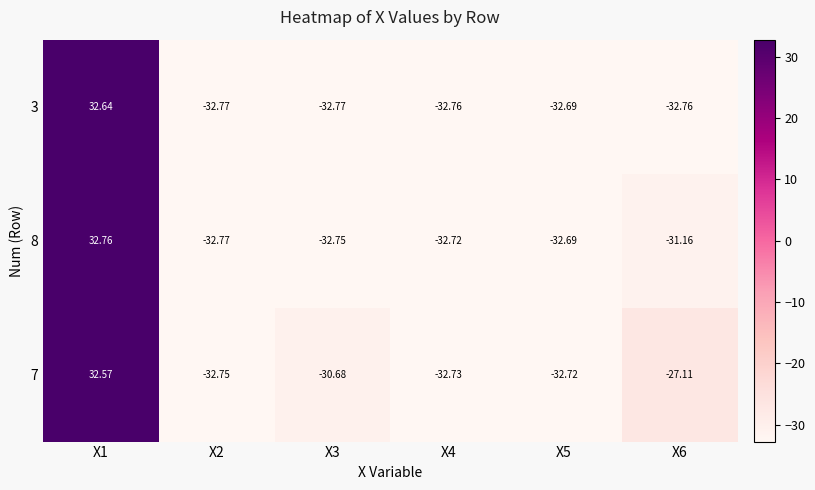

What is the greatest value displayed?

32.8